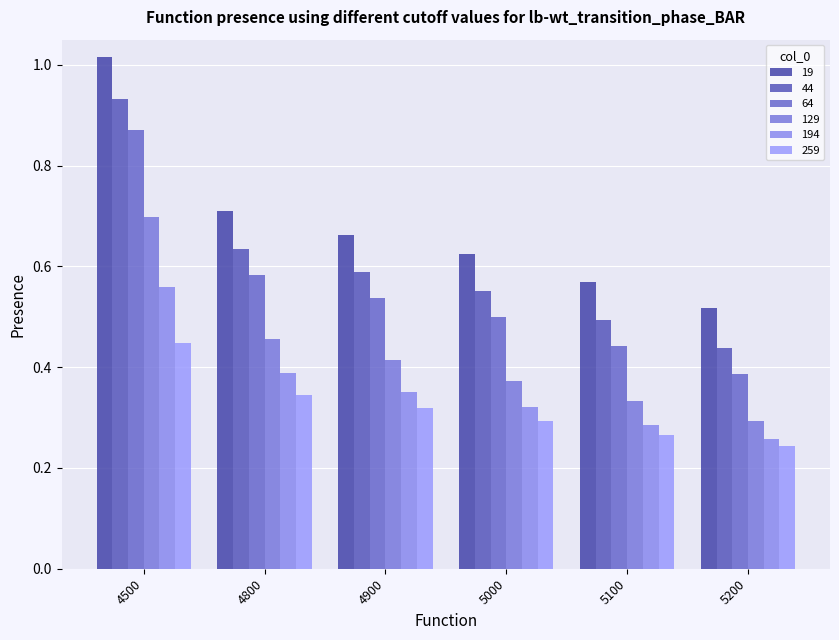

What are all the series names shown in the legend?

19, 44, 64, 129, 194, 259